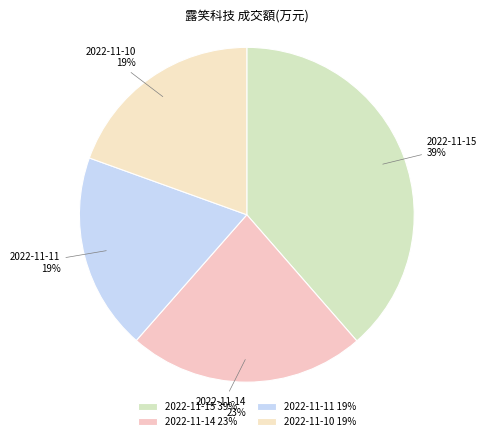

Is there a majority slice in this chart?

No